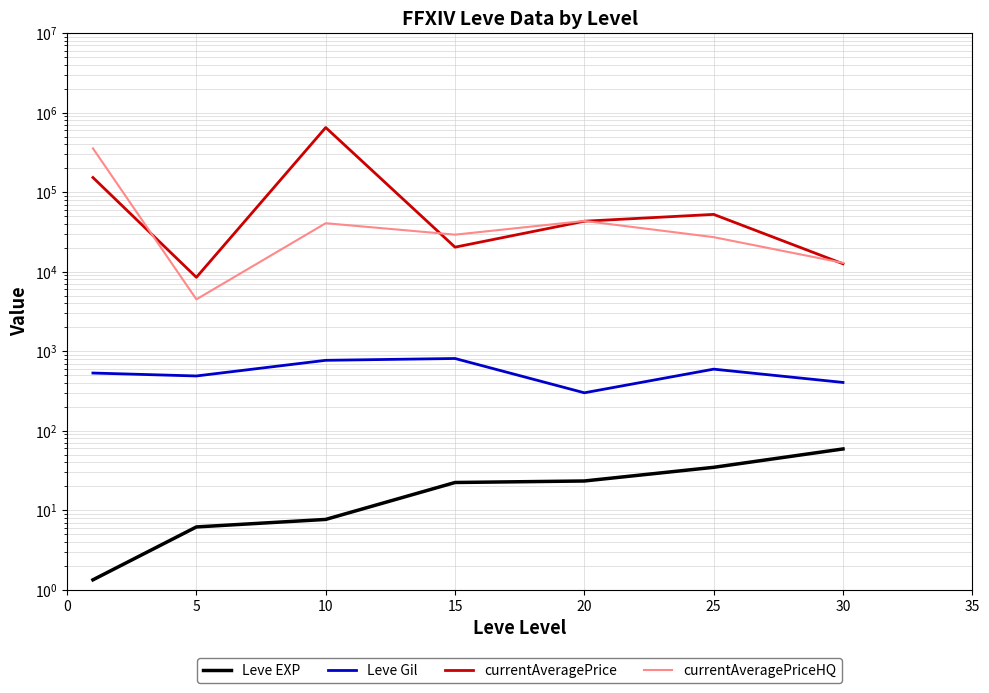

What is the sum of the currentAveragePriceHQ values at 15 and 0?

385107.7